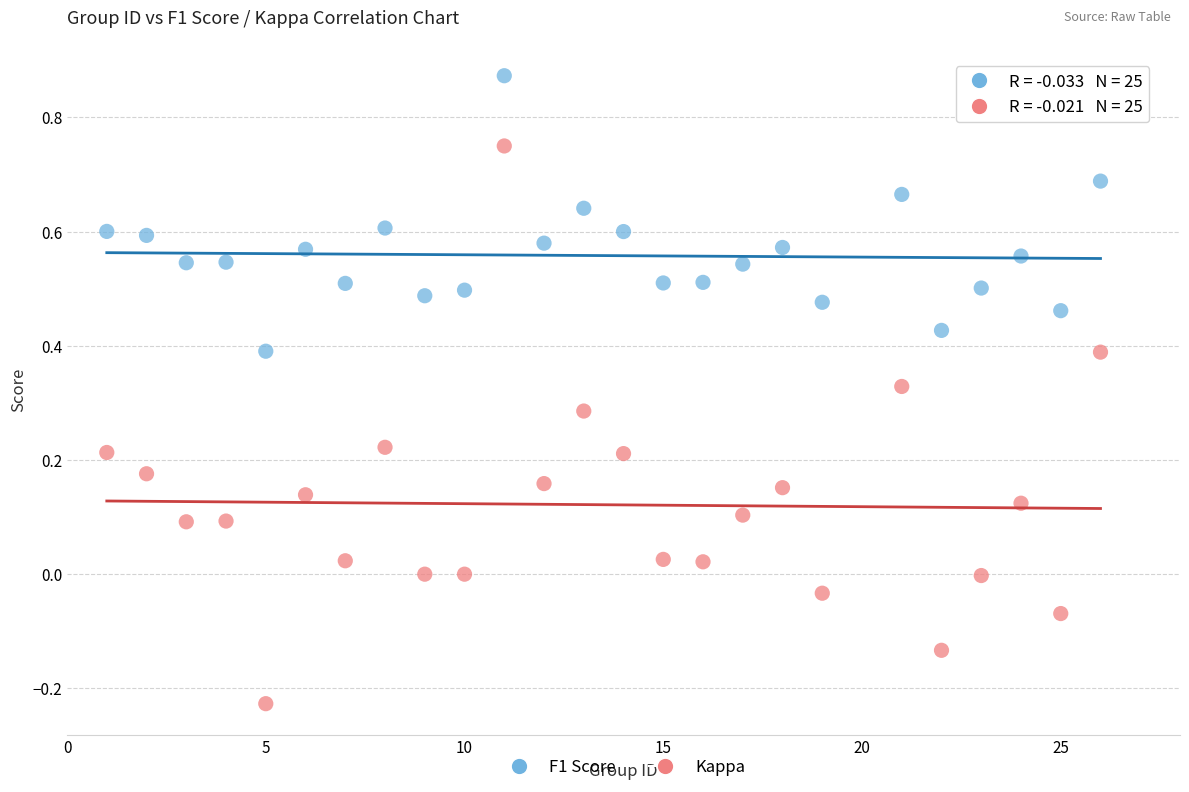

Which series contains the highest Y value?

F1 Score